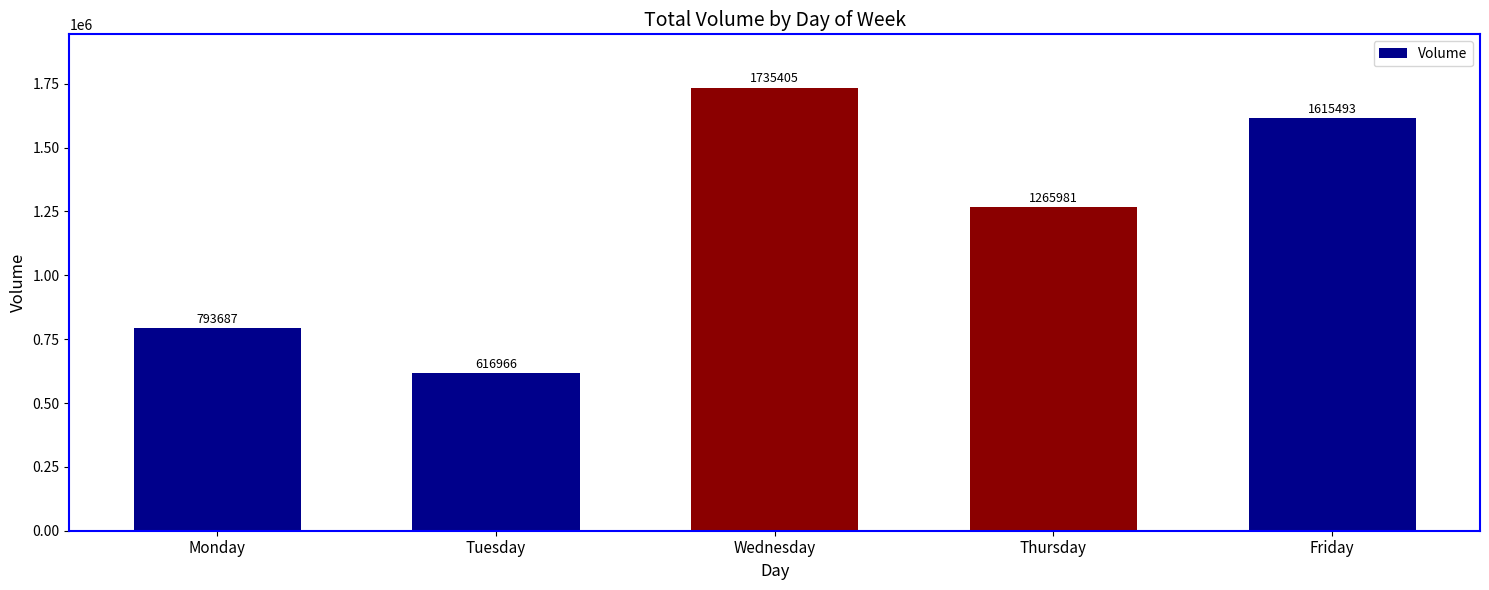

What is the smallest value displayed?

616966